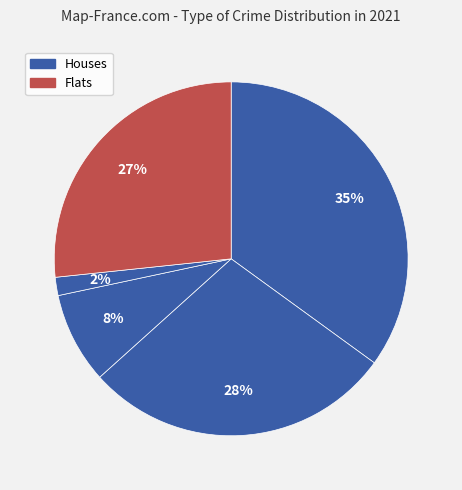

How many segments does this pie chart have?

5